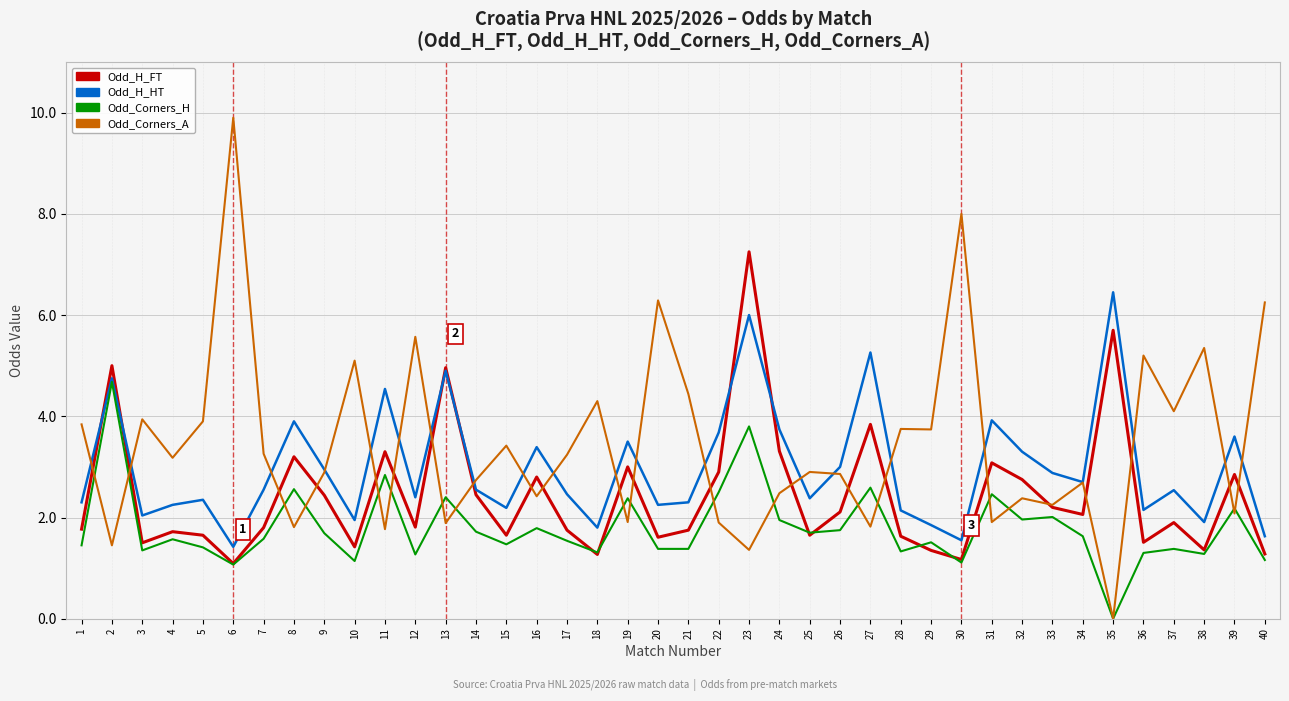

Which category has the lowest value in the Odd_H_HT series?

6